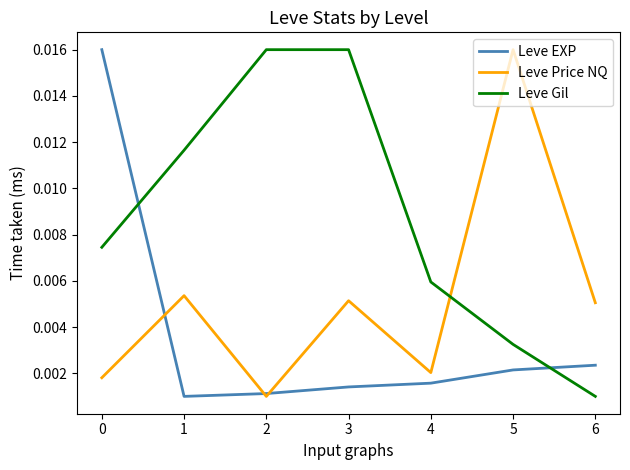

True or false: Leve Gil and Leve EXP intersect in this chart.

True